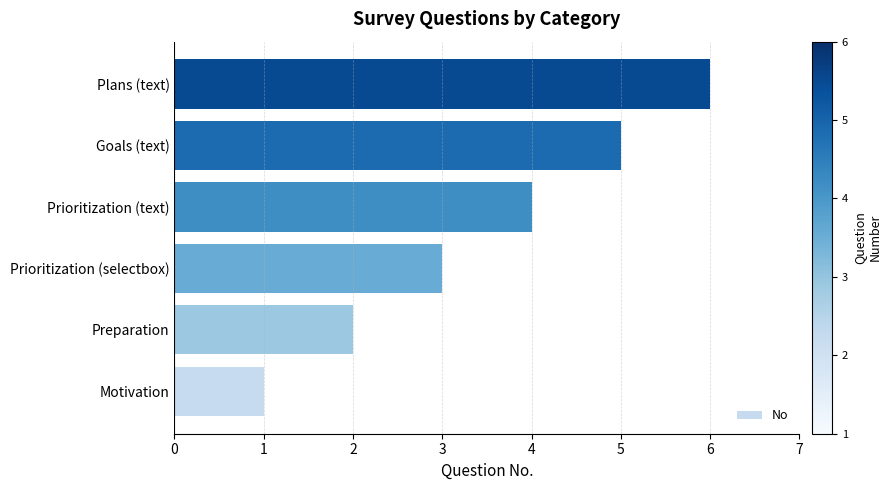

What is the ratio of the value at Goals (text) to the value at Plans (text)?

0.8